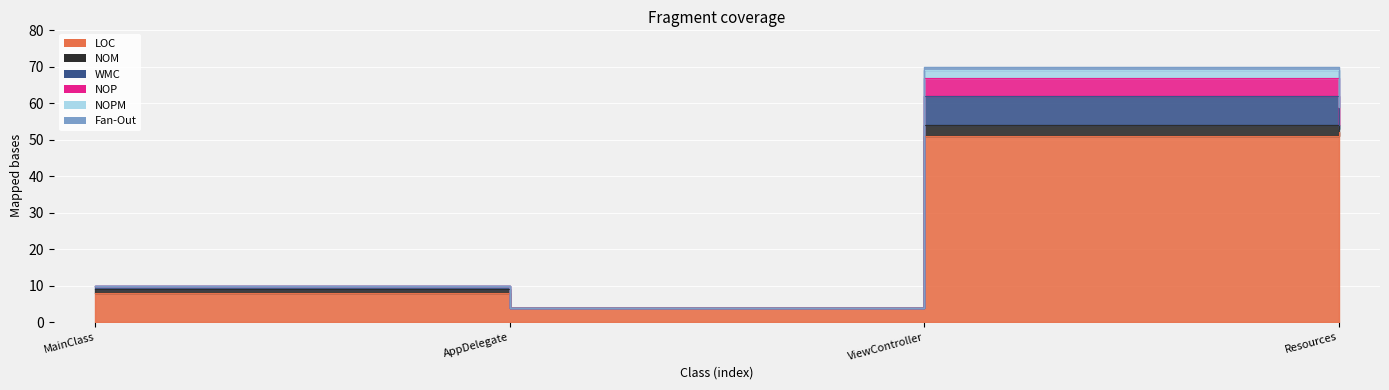

At how many categories does at least one series exceed 26?

2